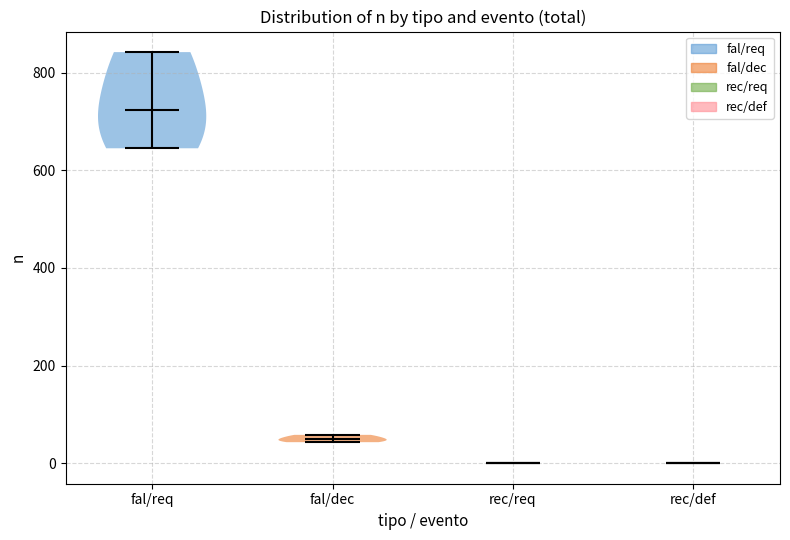

What is the highest point the violin for rec/req reaches on the y-axis? The values are not printed on the chart, so give them approximately, as read against the axis.

0